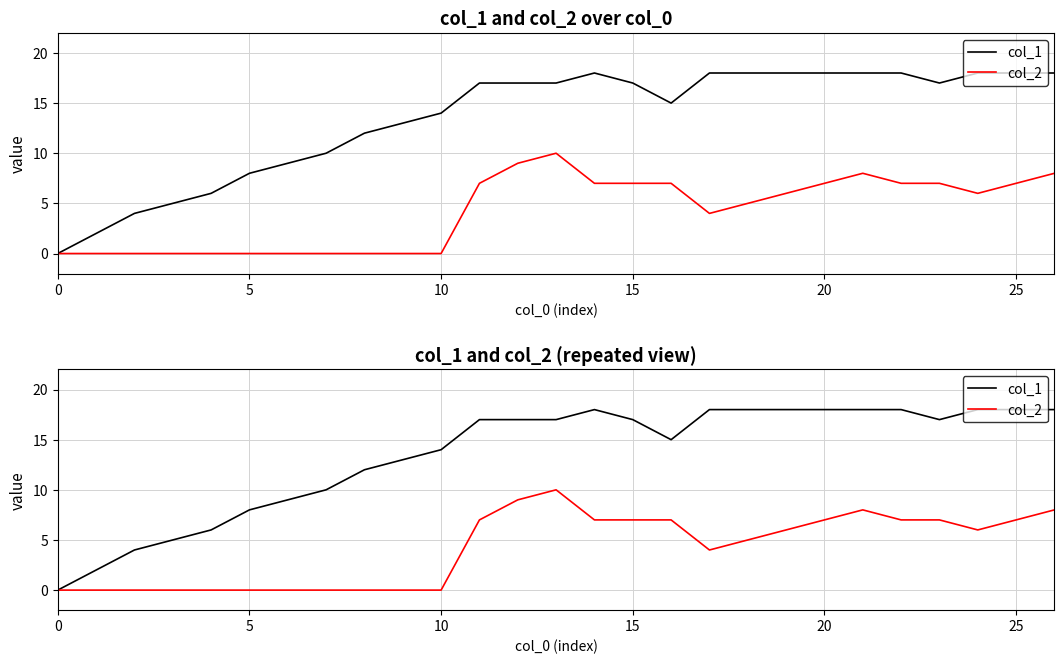

Reading left to right, extract all data points from this chart.

col_1: 0	2	4	5	6	8	9	10	12	13	14	17	17	17	18	17	15	18	18	18	18	18	18	17	18	18	18
col_2: 0	0	0	0	0	0	0	0	0	0	0	7	9	10	7	7	7	4	5	6	7	8	7	7	6	7	8